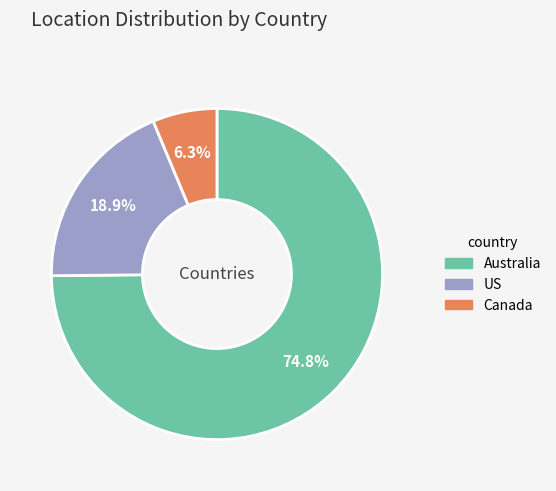

What percentage is the US slice, to the nearest percent?

19%